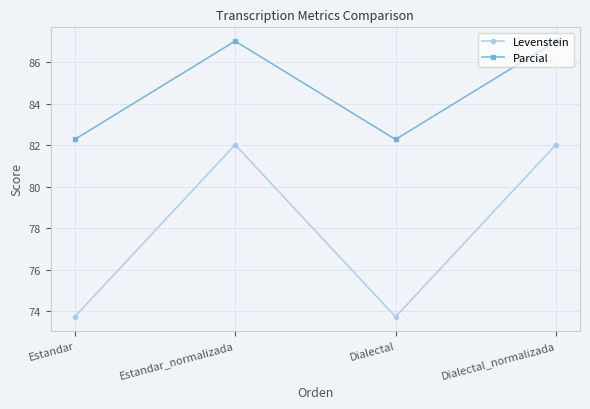

How many data points in Levenstein are above 82?

2